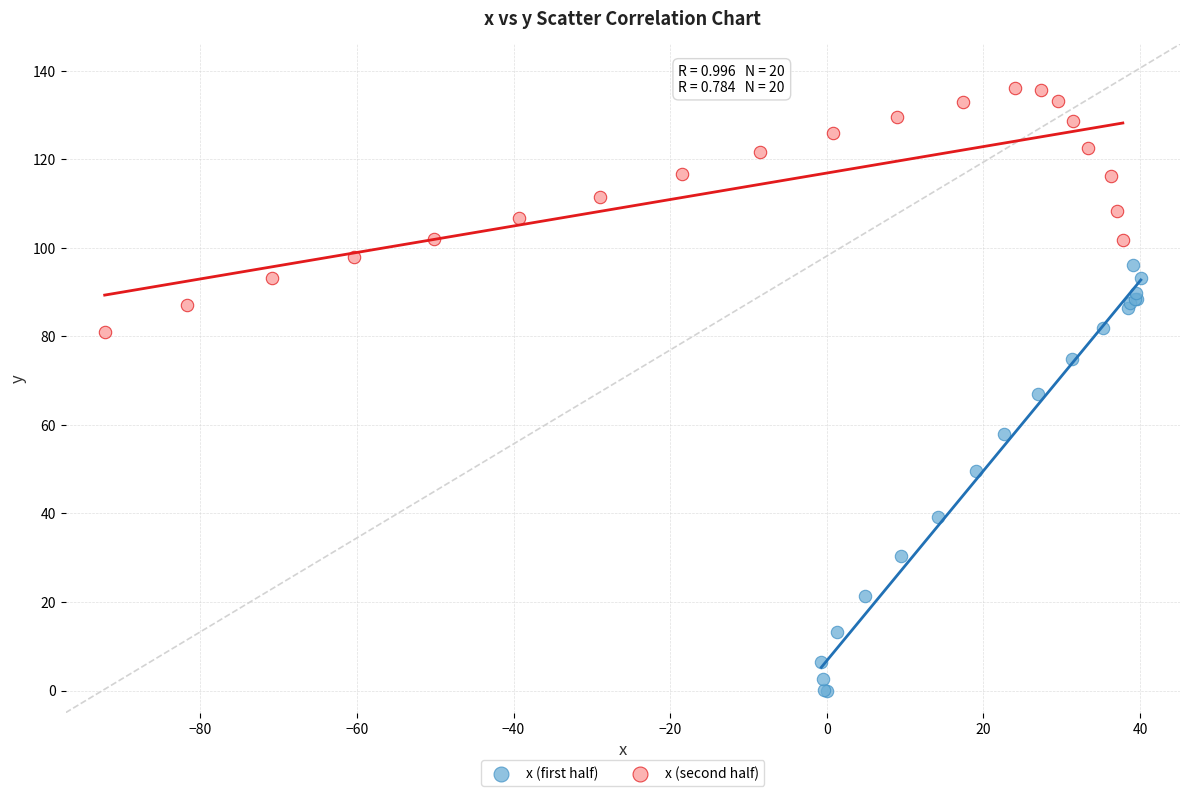

Which series has the largest Y range (max minus min)?

x (first half)